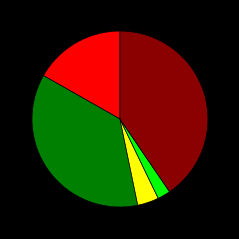

Does any single category account for the majority?

No